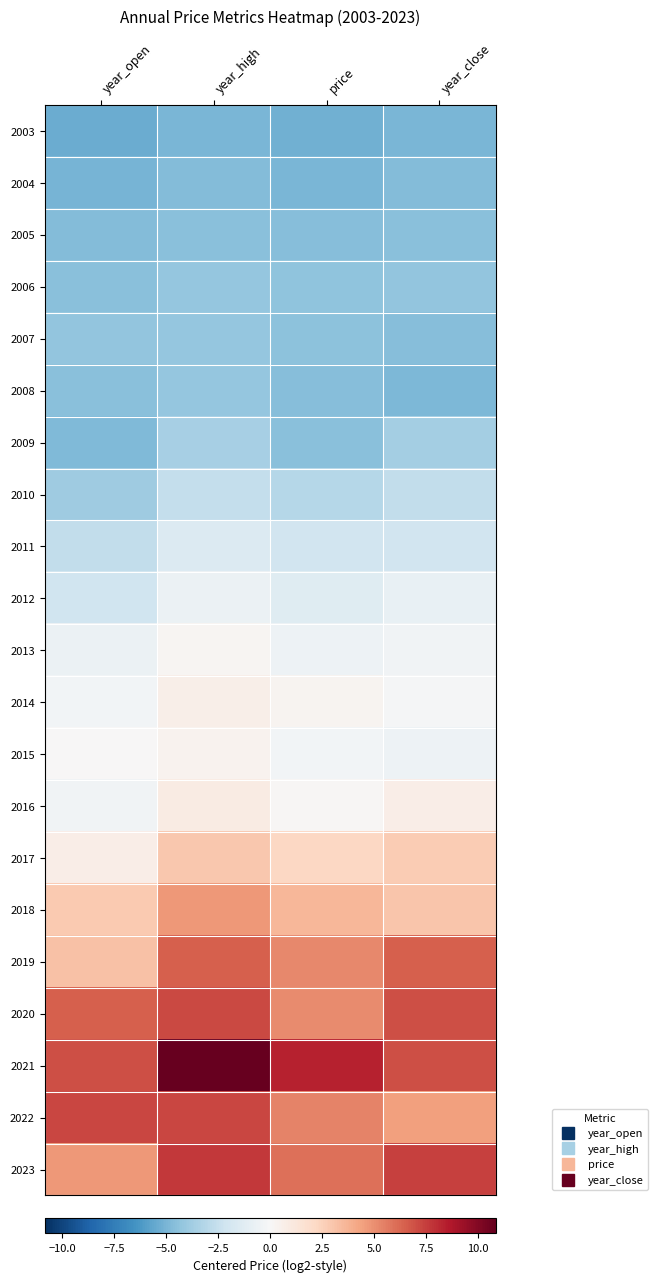

At how many categories does at least one series exceed 4?

4